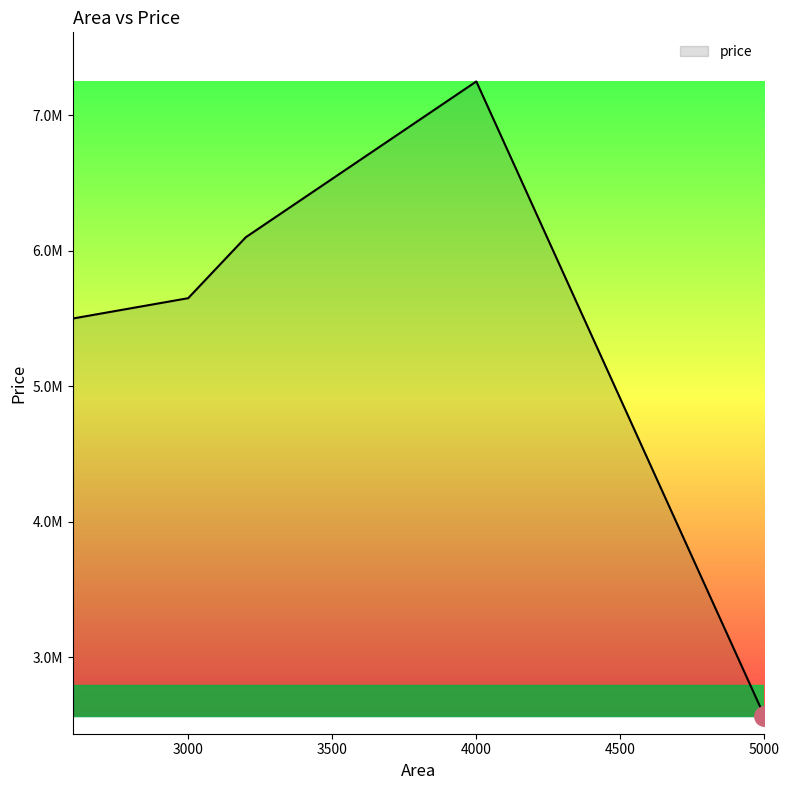

Reading left to right, transcribe all the data shown in this chart.

5500000	5650000	6100000	7250000	2563000